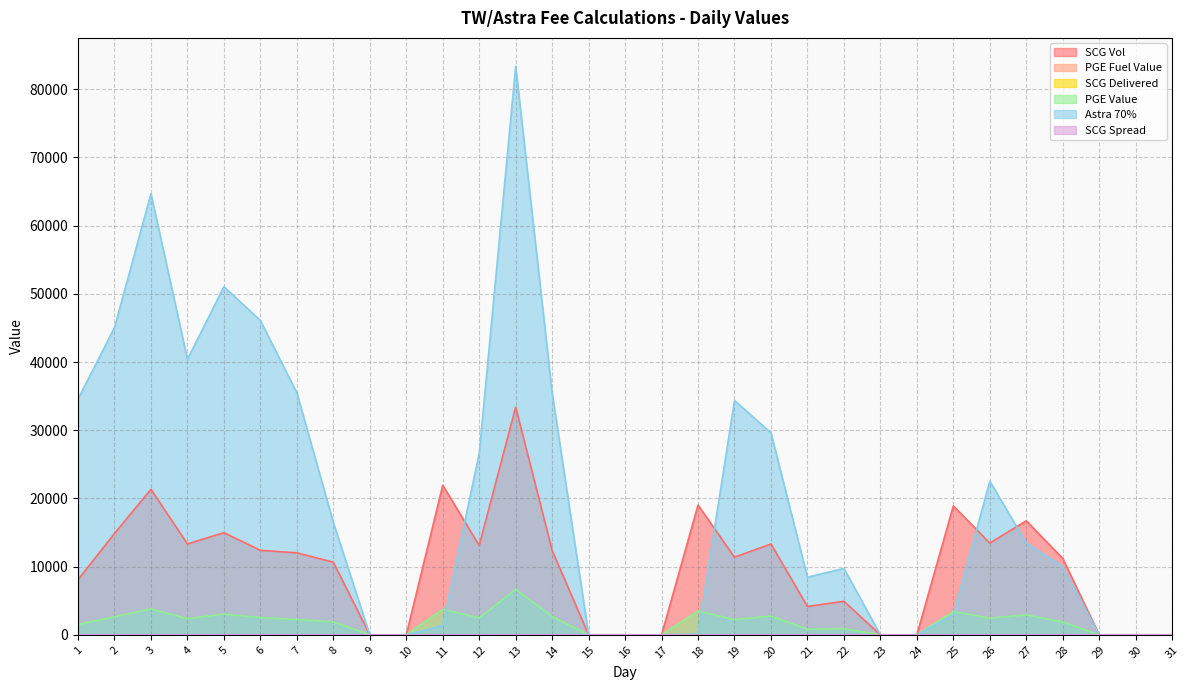

Which category has the highest value in the Astra 70% series?

13